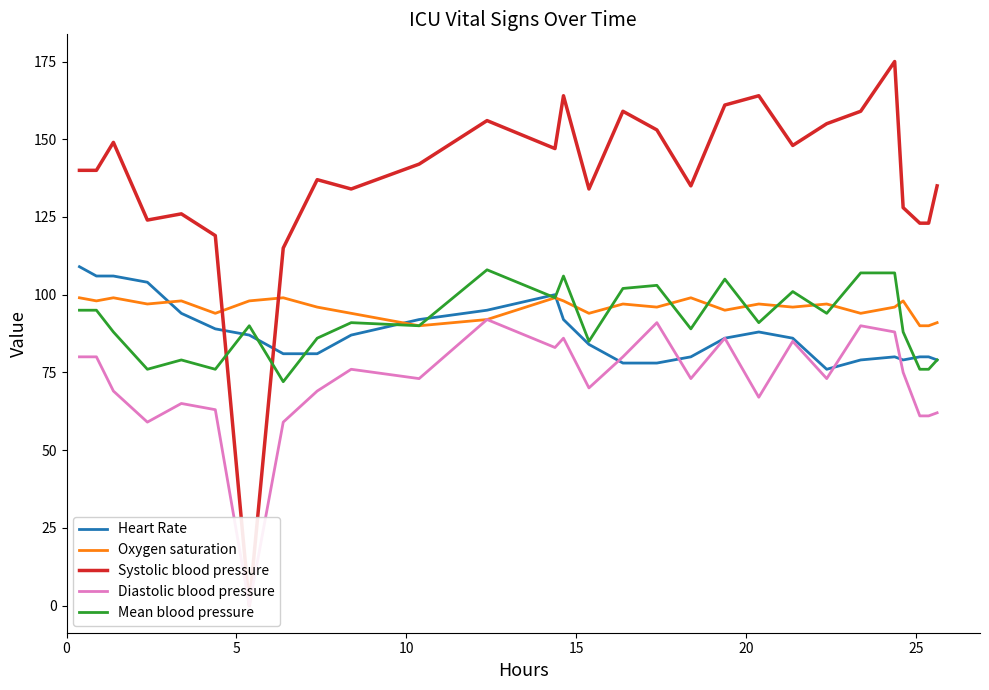

What is the lowest value of the Mean blood pressure series?

72